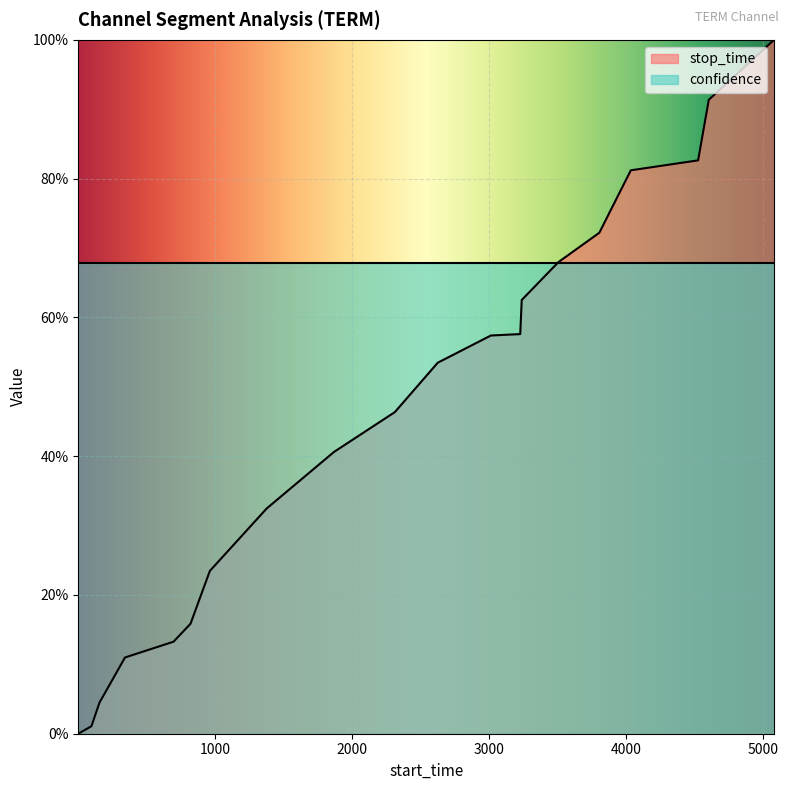

What is the value of the 19th point from the left?

0.9